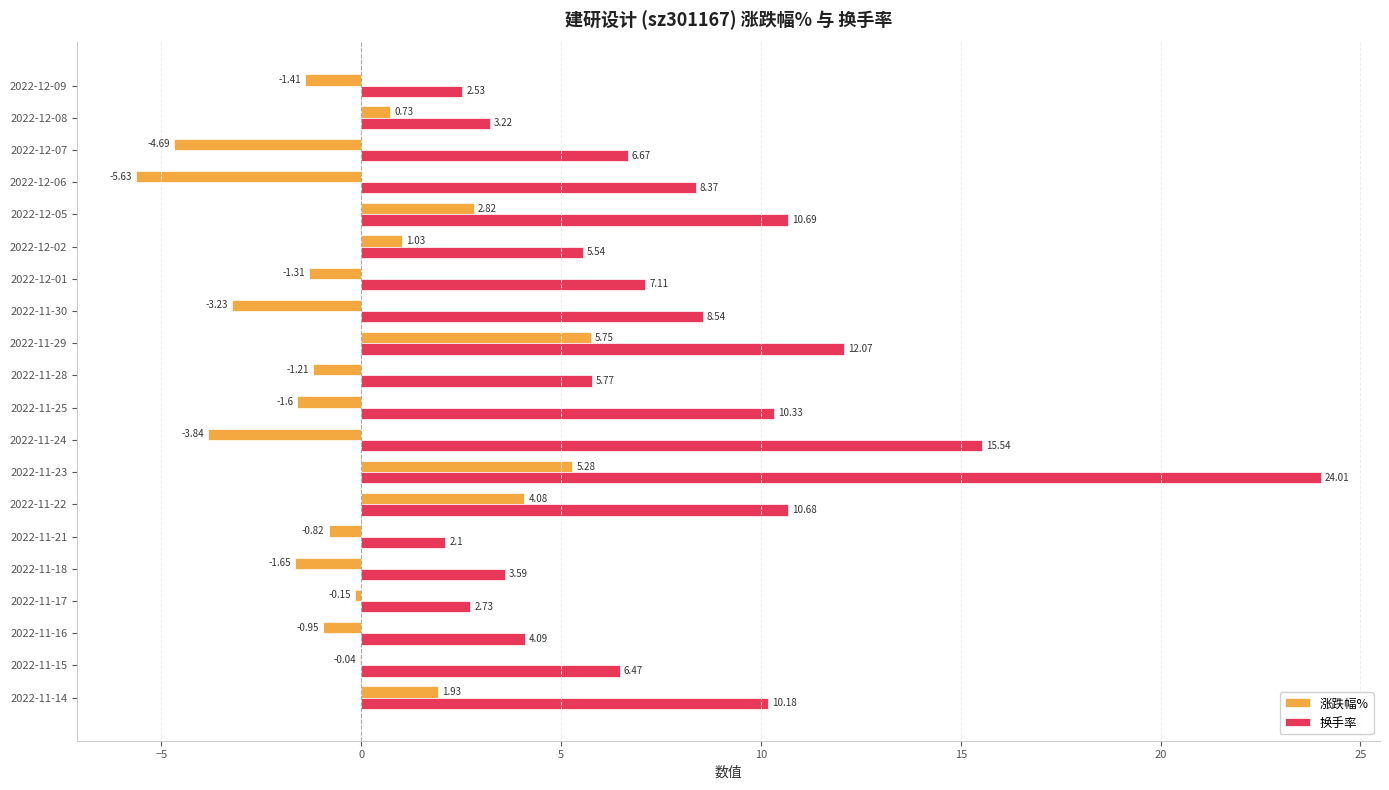

Which series has the largest total across all categories?

换手率